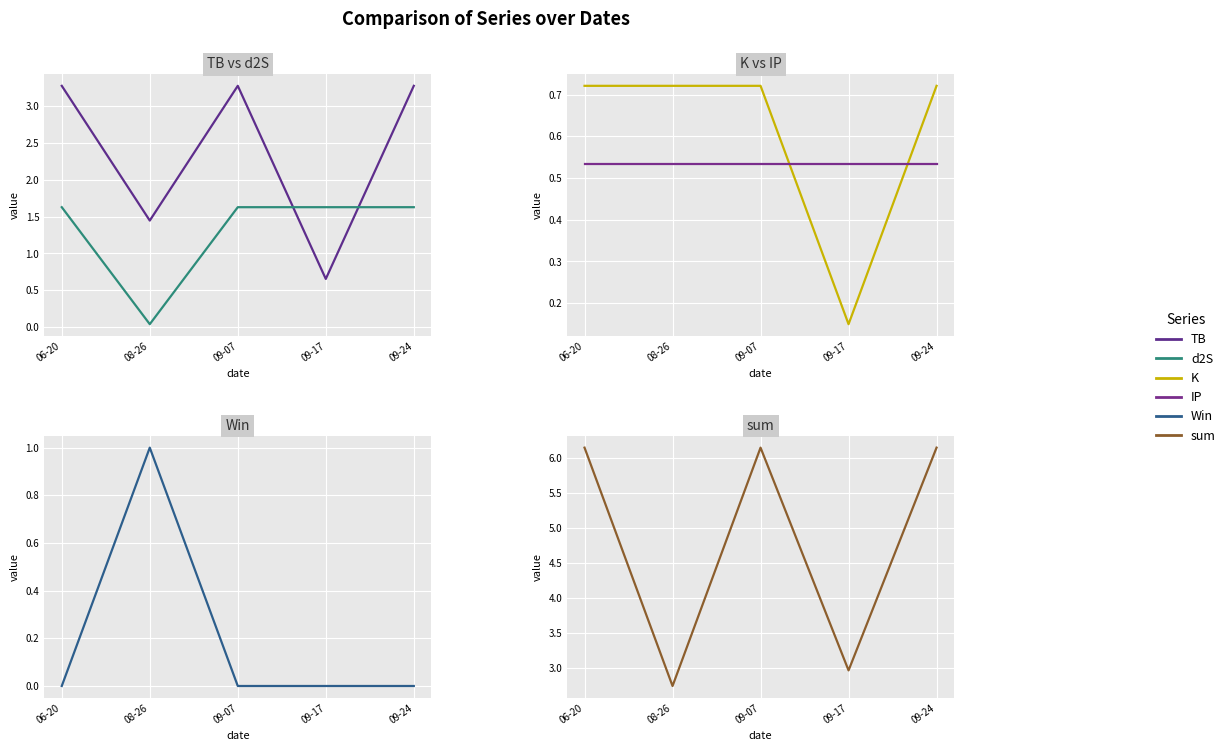

True or false: TB has more than 2 interior local peaks.

False